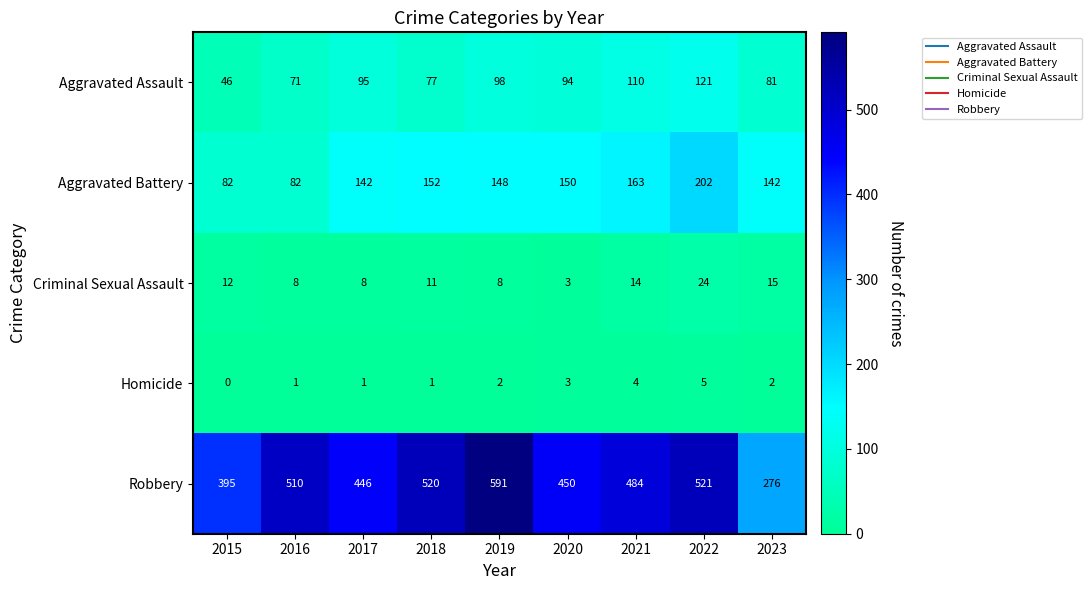

Rank the series at 2019 from lowest to highest value.

Homicide, Criminal Sexual Assault, Aggravated Assault, Aggravated Battery, Robbery